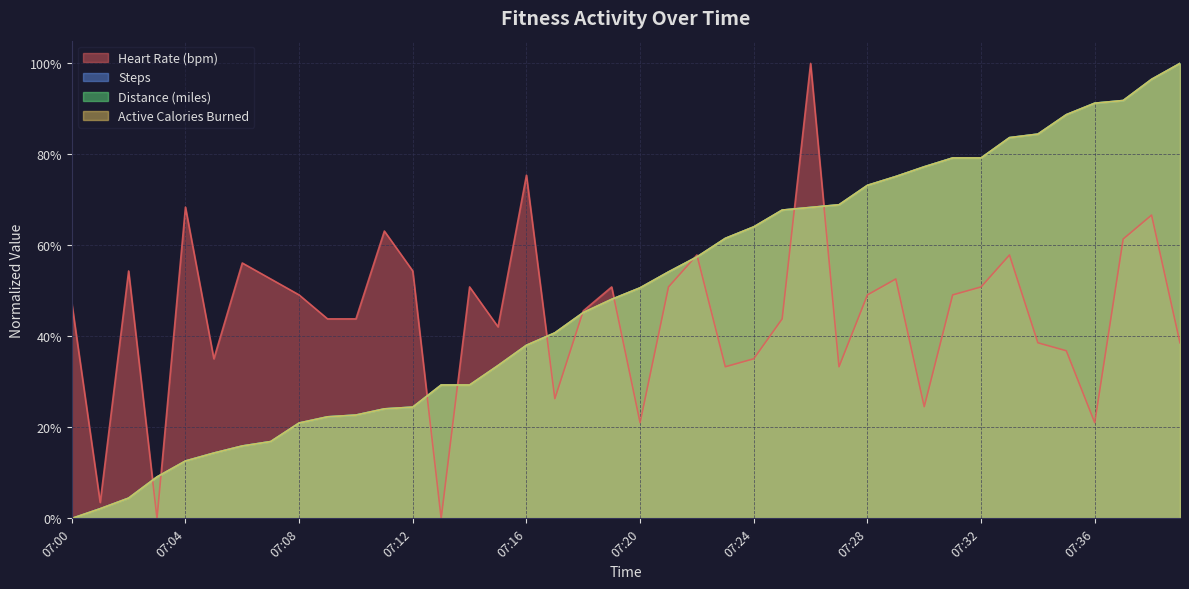

Is it true that steps equals 0.4 at 07:37?

False